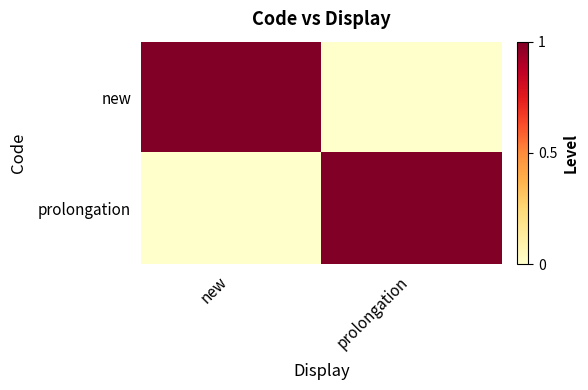

Which series changed the most between new and prolongation?

new